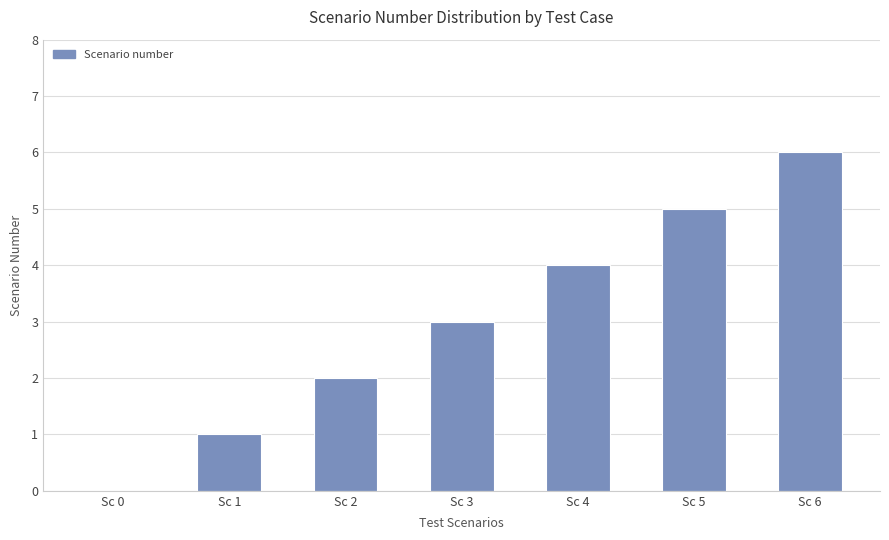

Does the chart contain stacked bars?

No